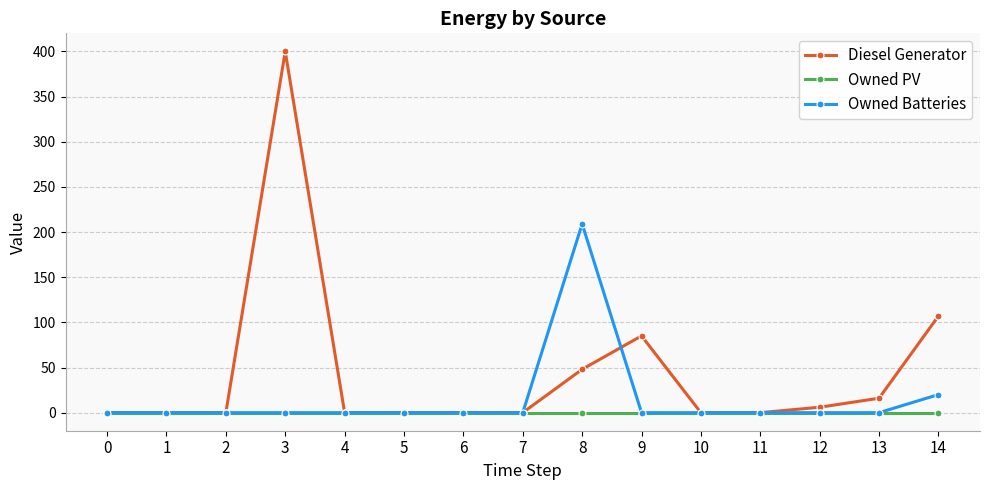

True or false: Diesel Generator has a value of 0 at 4.

True